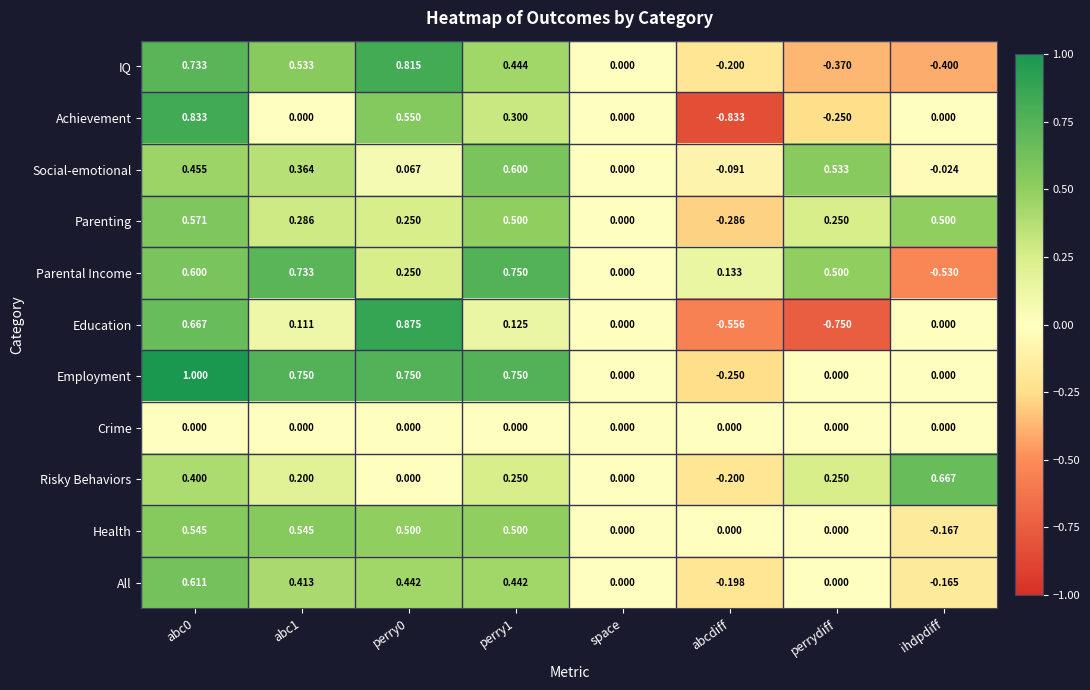

Between abc0 and abc1, which series saw the biggest shift?

Achievement